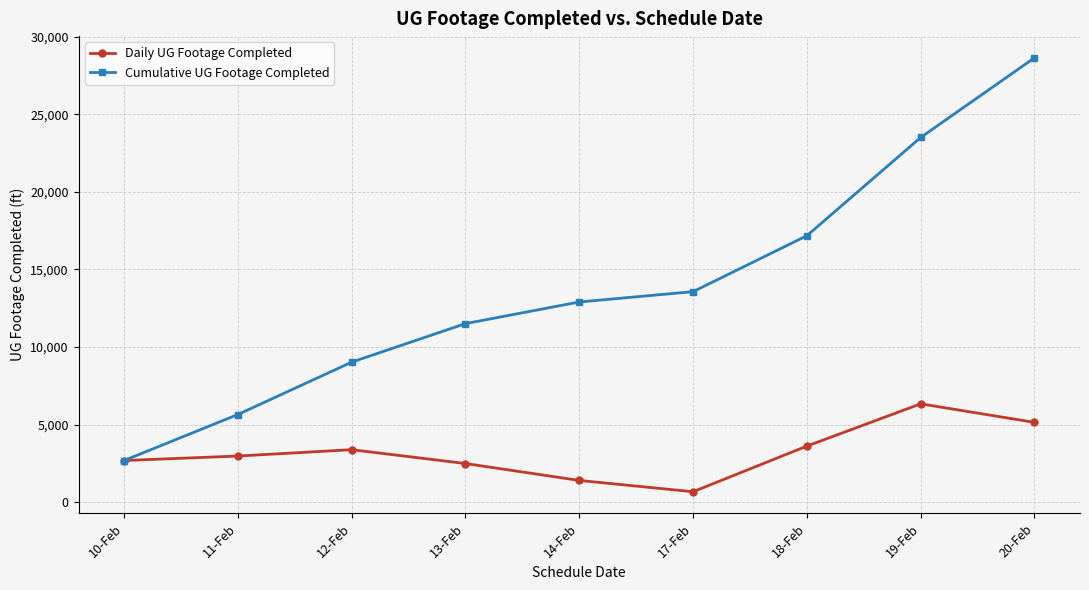

At how many categories does at least one series exceed 25621?

1